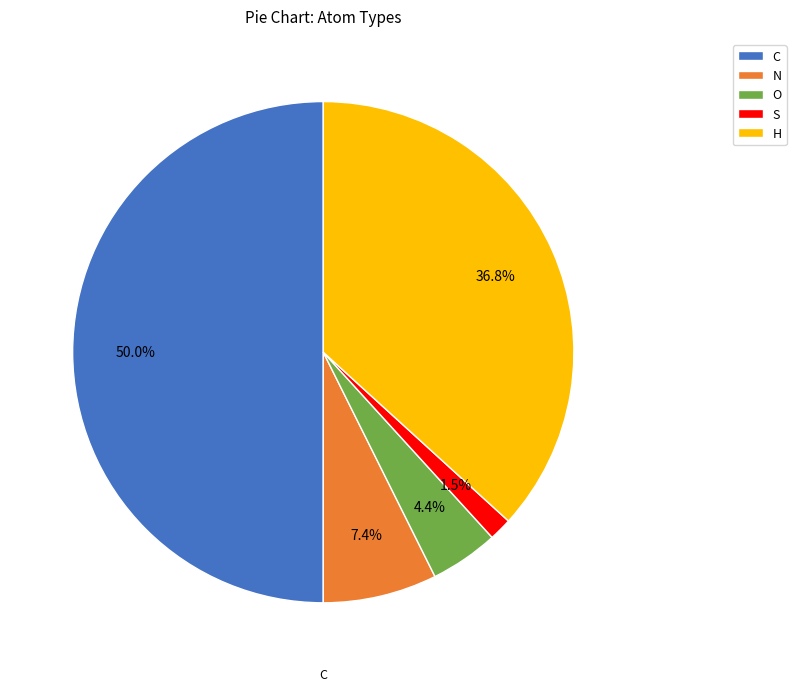

Count the number of slices in the pie.

5